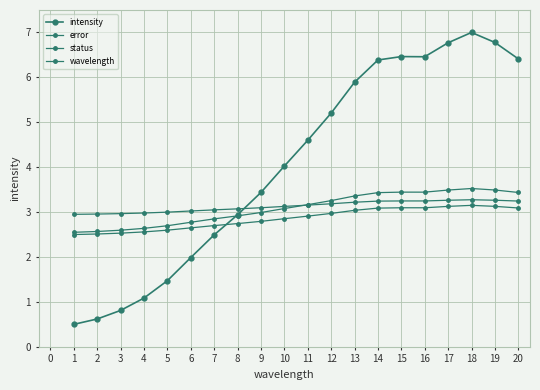

How many data points does each series have?

20